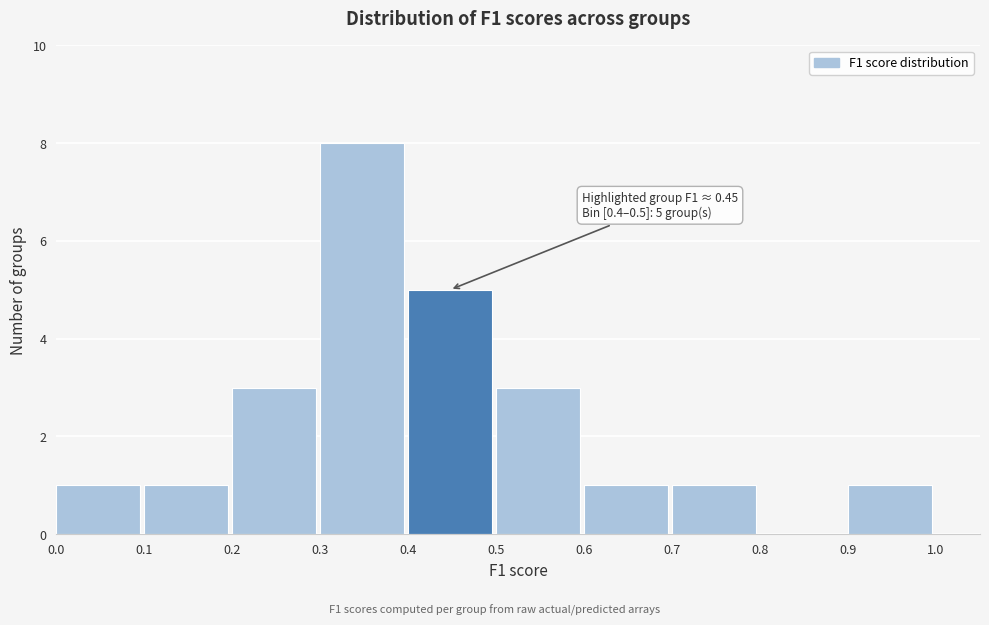

Over which range of the x-axis is the bar tallest?

0.3 to 0.4